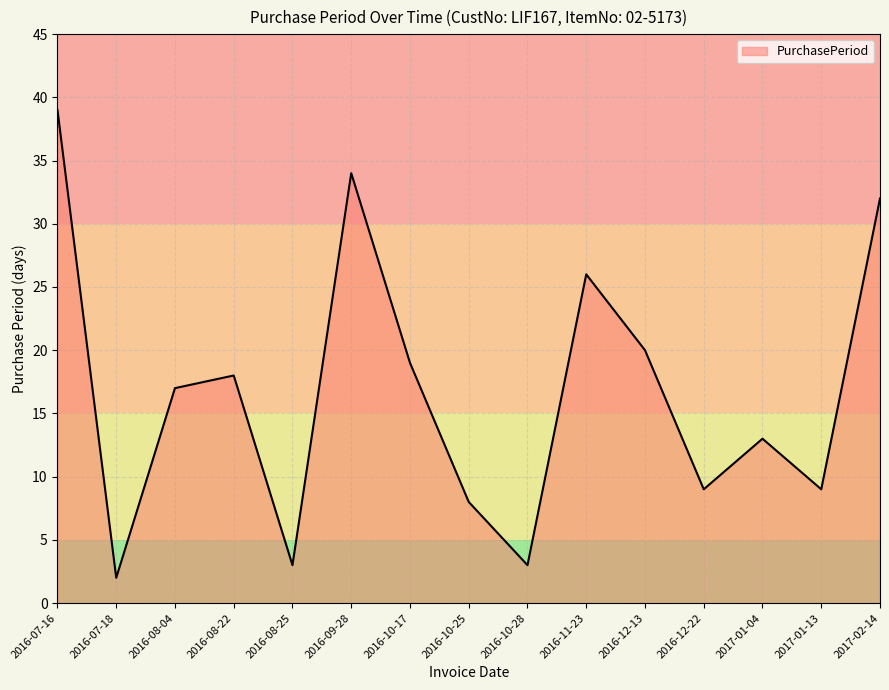

What is the difference between the values at 2017-01-04 and 2016-11-23?

13